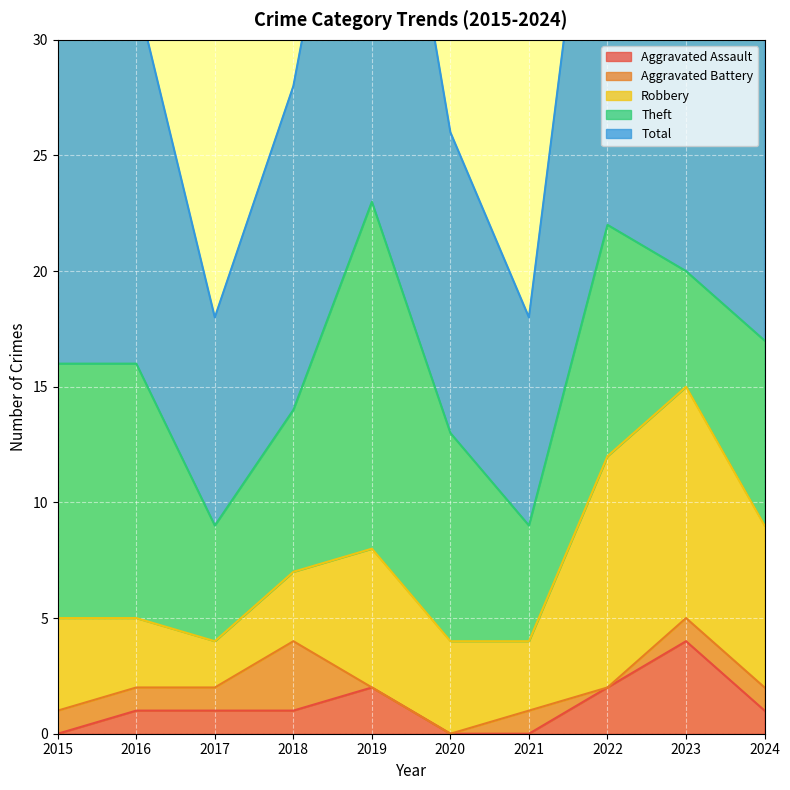

Where does the Aggravated Assault series first go above 1?

2019